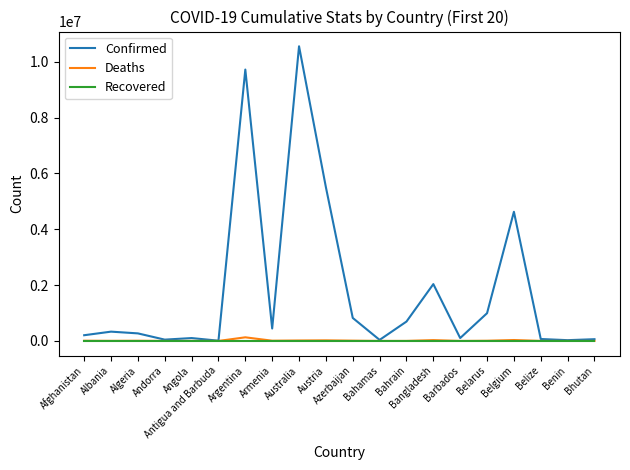

How many lines are shown in the chart?

3